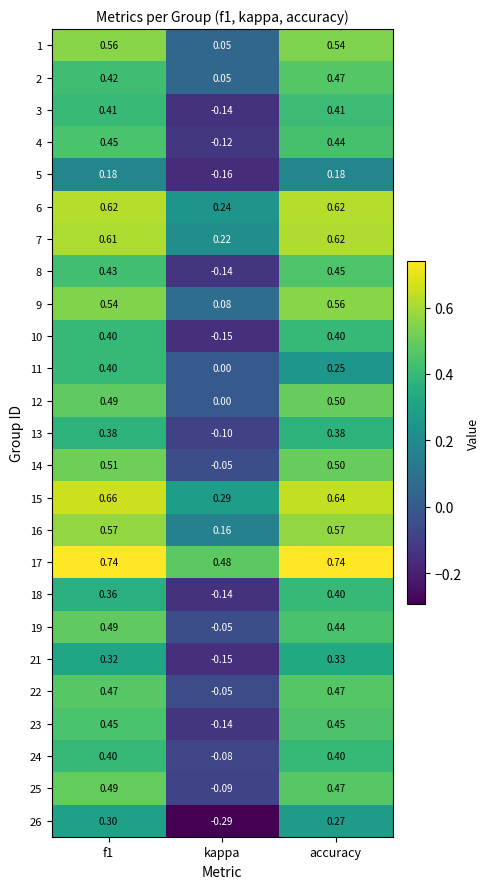

At which label does 2 reach its peak?

accuracy